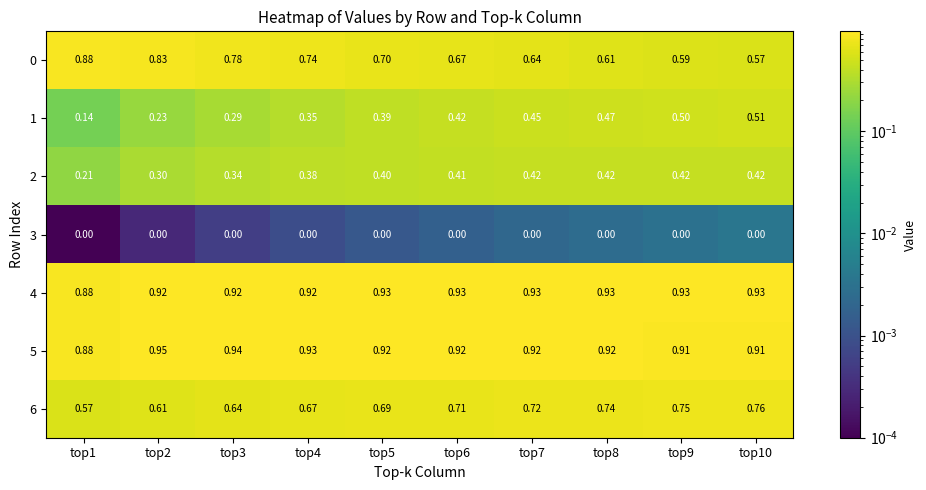

Is the value of 4 at top3 greater than the value of 3 at top7?

Yes